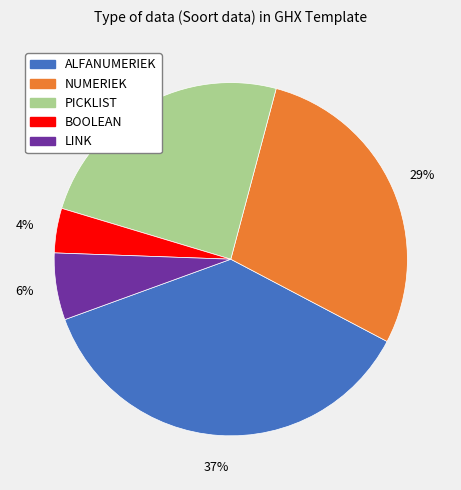

To the nearest percent, what is the difference between the LINK and BOOLEAN slice percentages?

2%